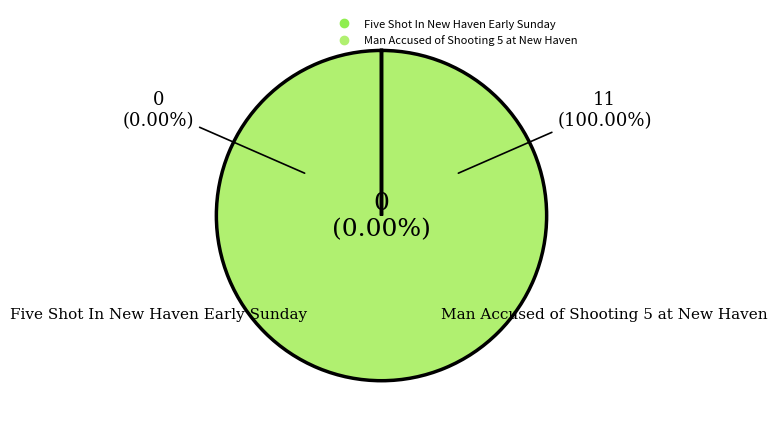

Rank the categories by value from highest to lowest.

Man Accused of Shooting 5 at New Haven, Five Shot In New Haven Early Sunday